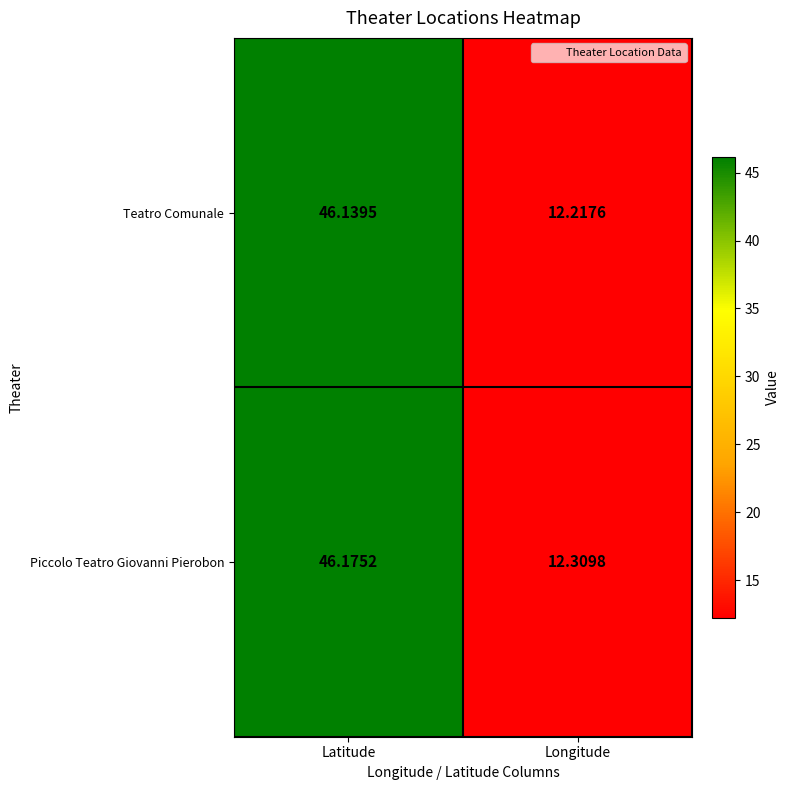

At which category is the sum across all series the highest?

Latitude